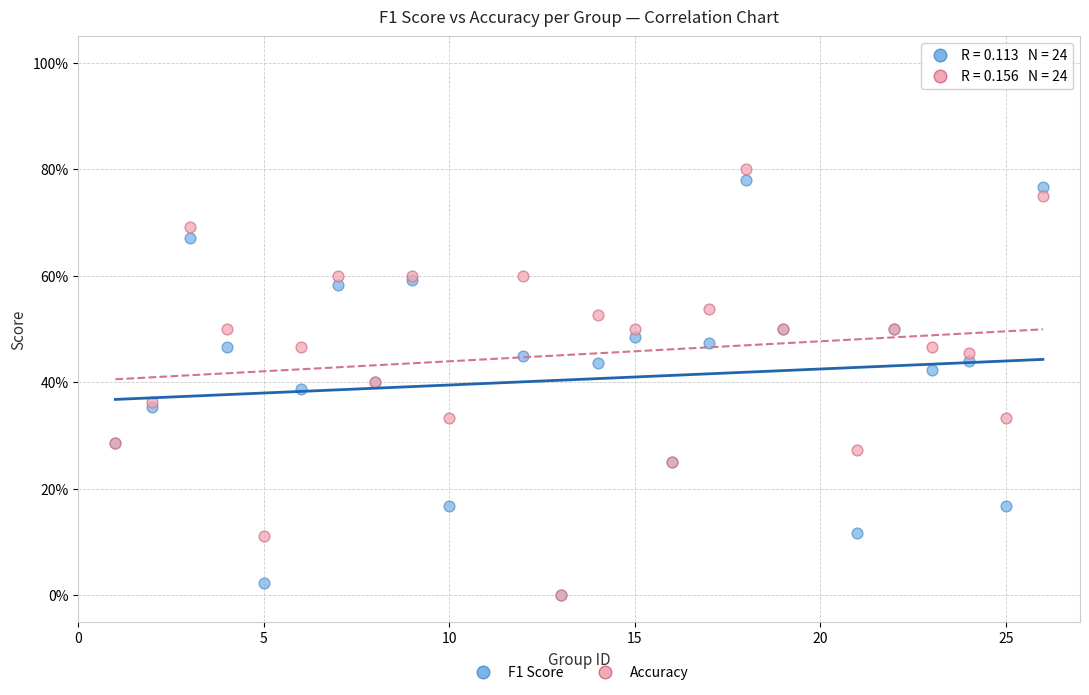

What are all the series names shown in the legend?

F1 Score, Accuracy